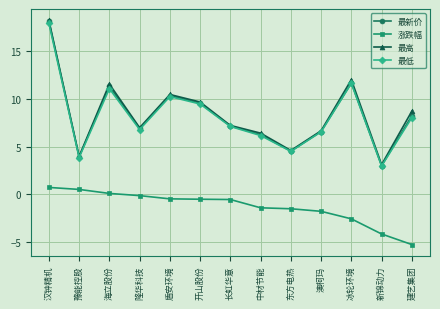

What is the label of the 13th point from the right?

汉钟精机